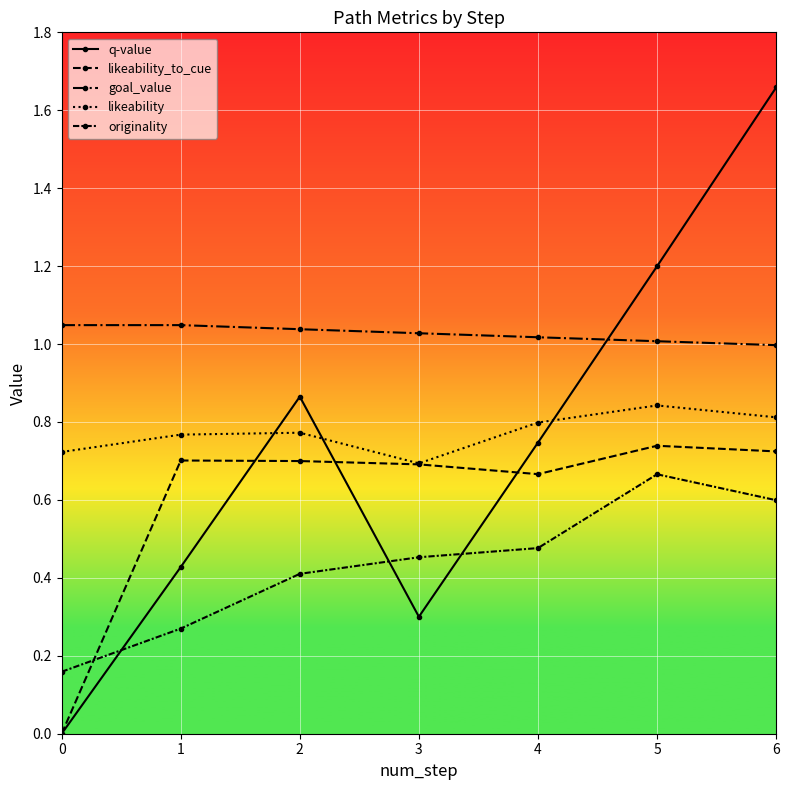

How many interior local valleys does the q-value series have?

1